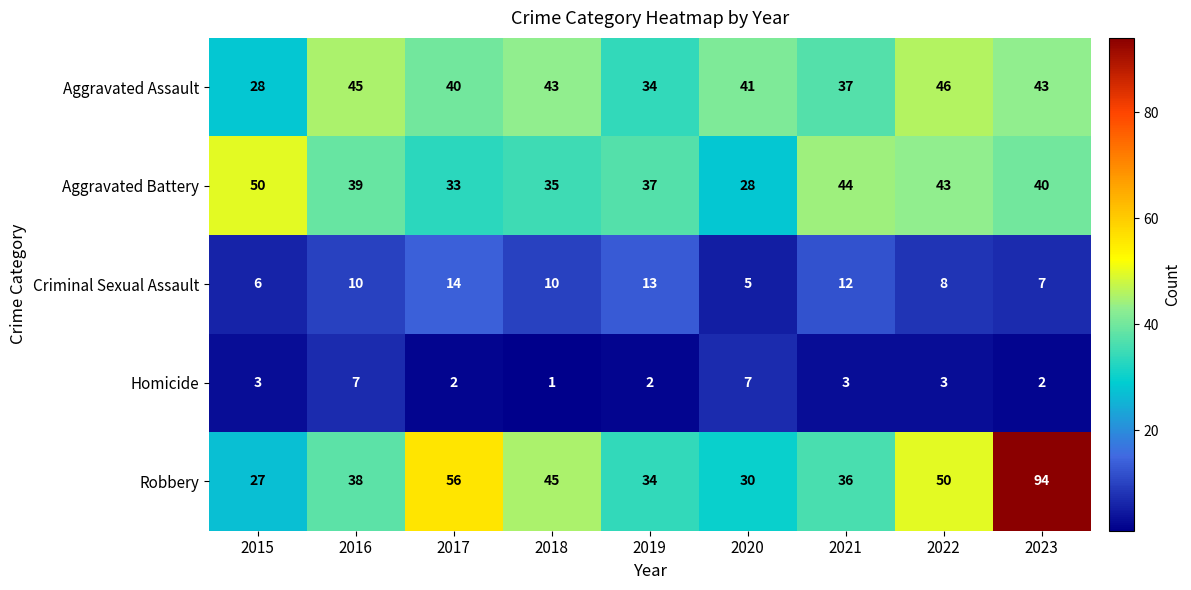

The value of Robbery at 2016 is 38. True or false?

True